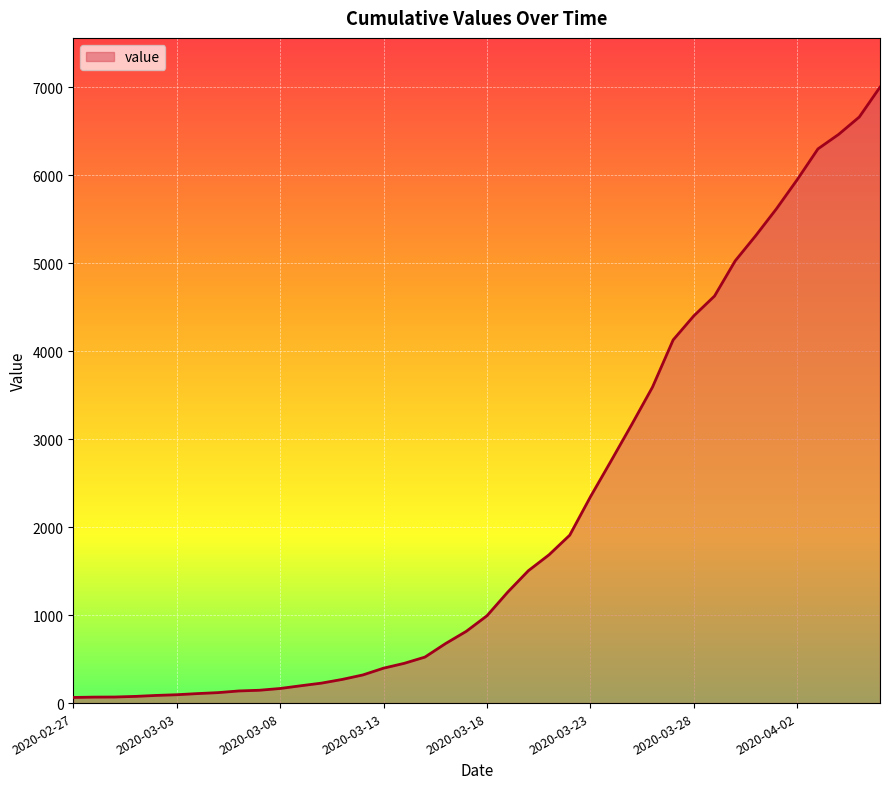

How many lines are shown in the chart?

1